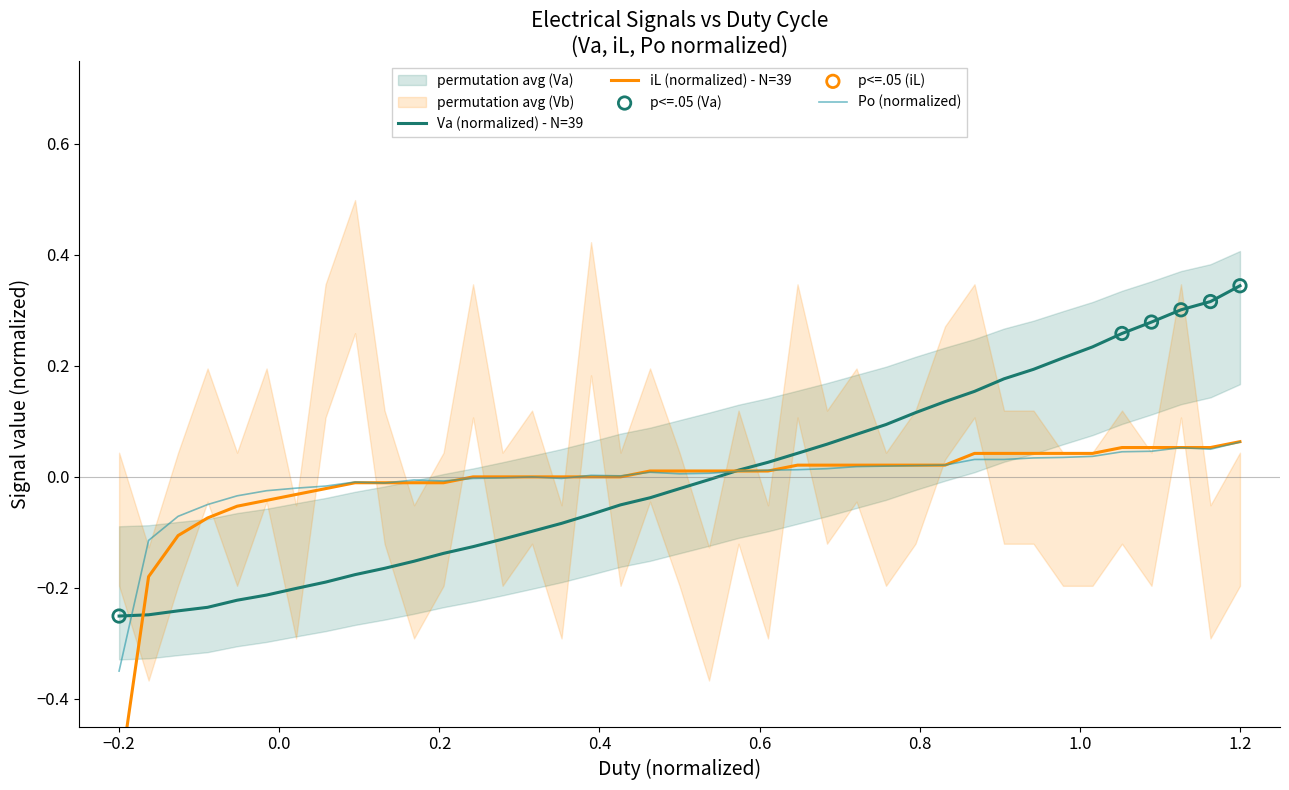

Which series reaches the minimum Y coordinate?

iL